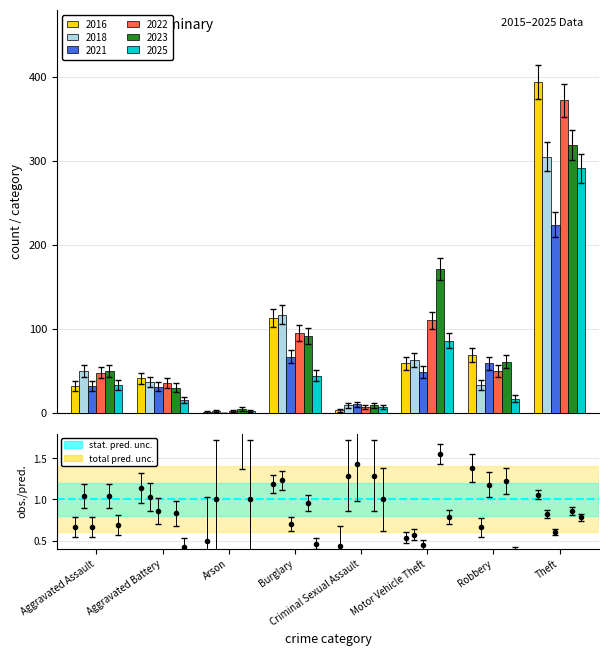

What is the label of the 7th bar from the right?

Aggravated Battery